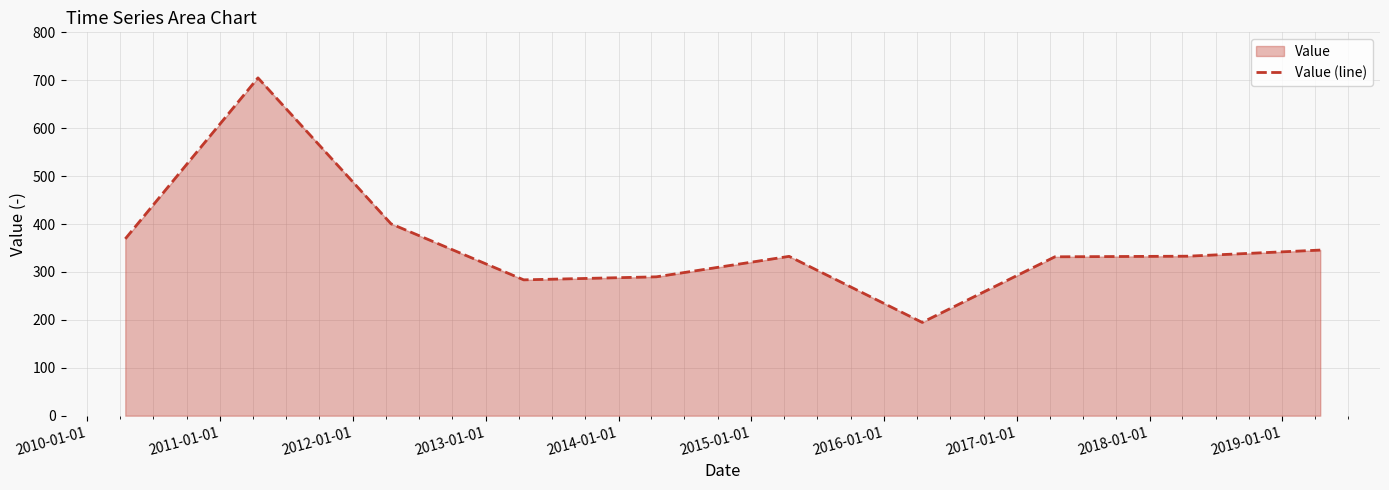

What is the difference between the maximum and minimum values?

510.3